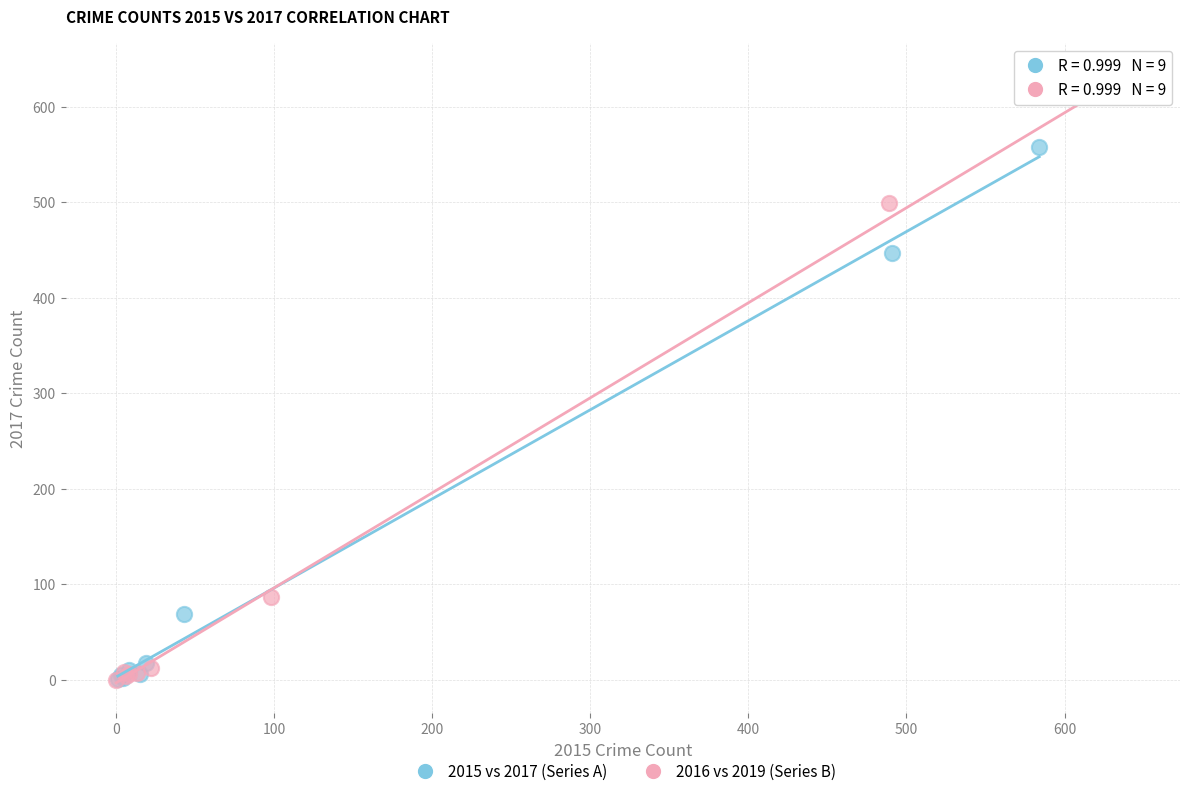

Which series reaches the maximum Y coordinate?

2016 vs 2019 (Series B)